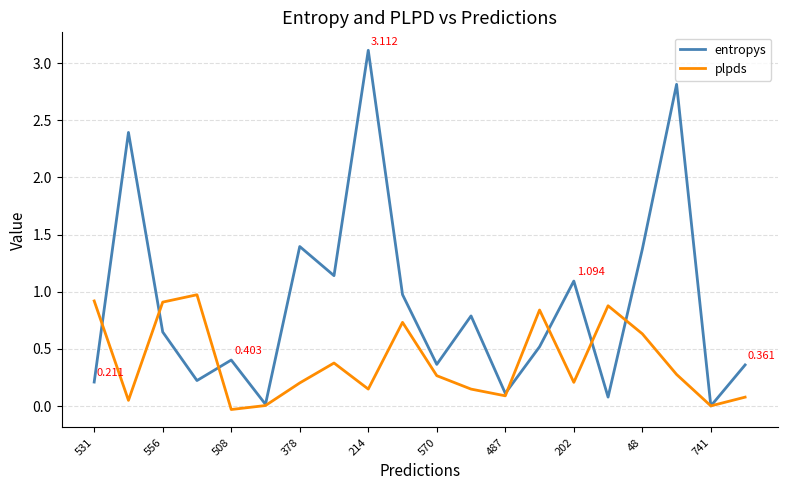

List the series in order of their peak value, highest first.

entropys, plpds